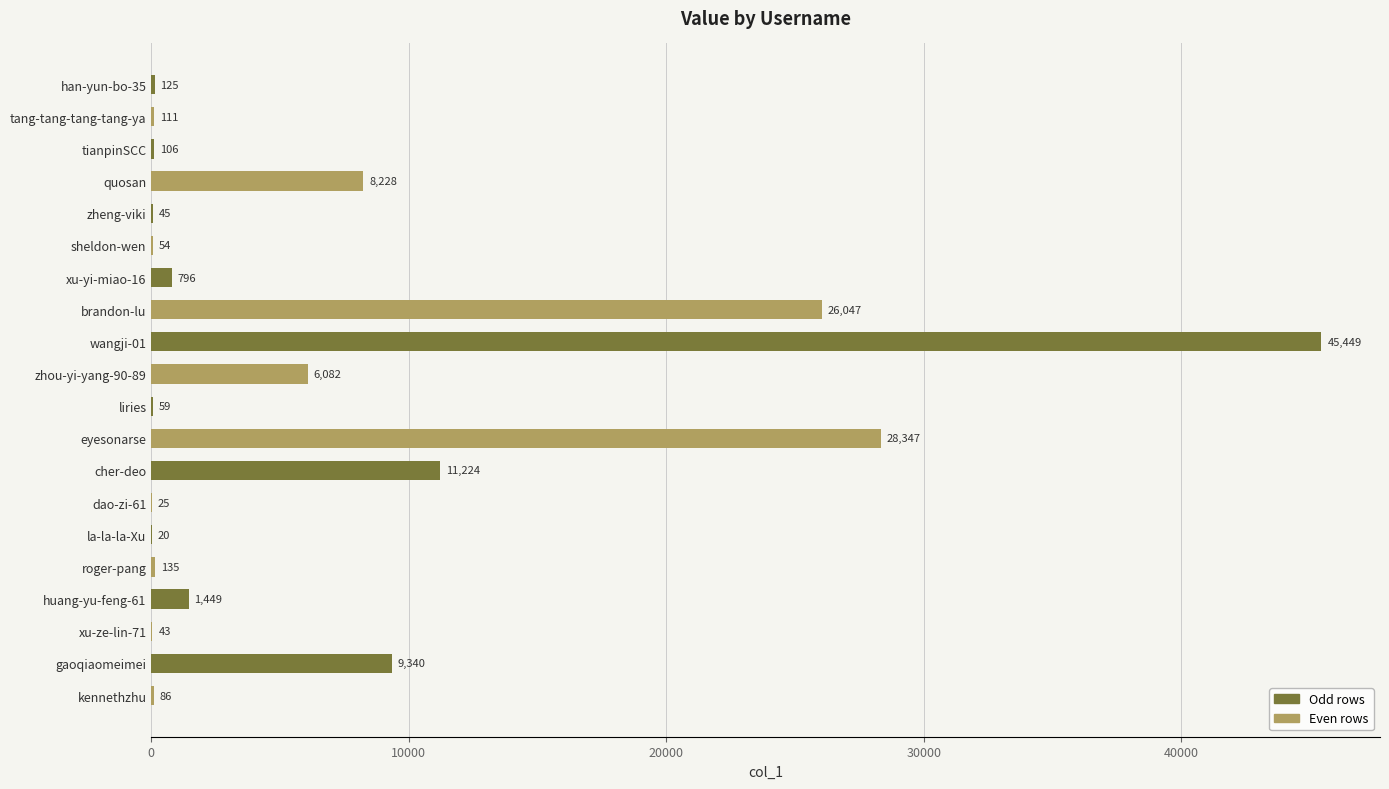

What is the approximate value at sheldon-wen, to the nearest 10?

50